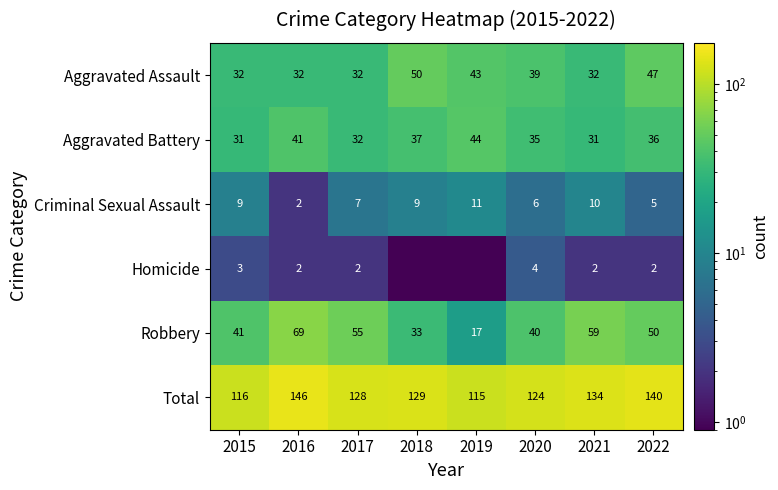

Rank the categories by Robbery value from lowest to highest.

2019, 2018, 2020, 2015, 2022, 2017, 2021, 2016